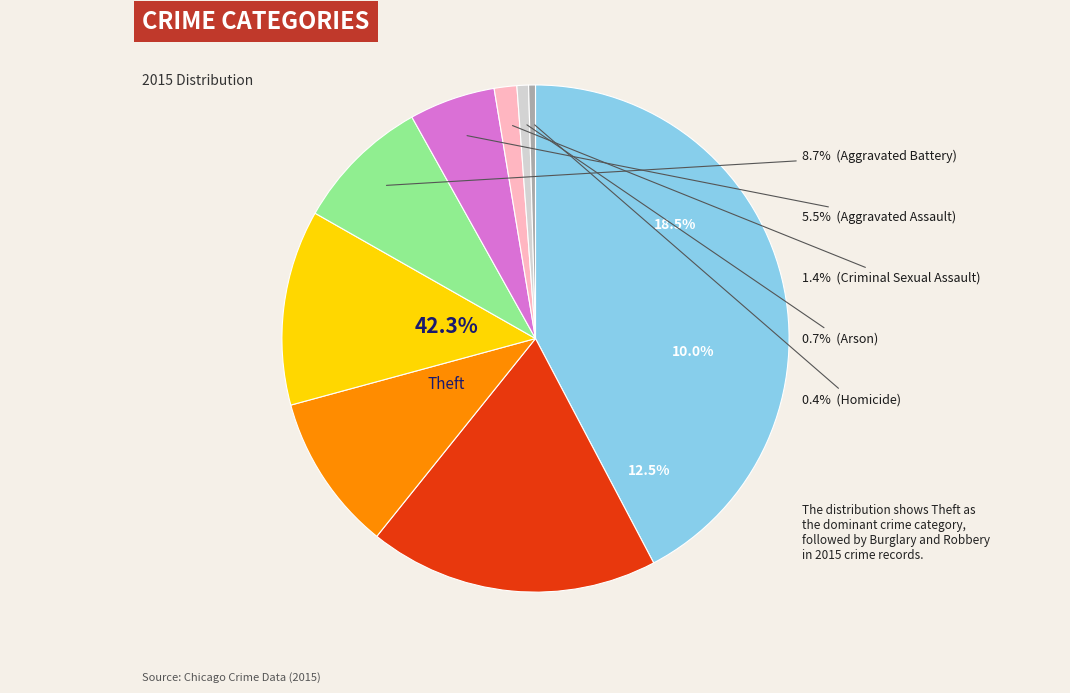

To the nearest percent, what percentage of the pie is Criminal Sexual Assault?

1%